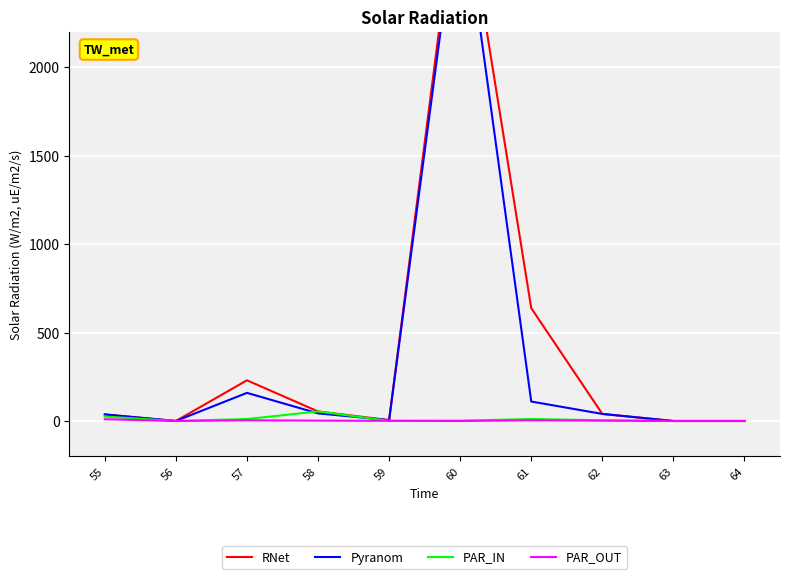

Rank the series by their maximum value, from lowest to highest.

PAR_OUT, PAR_IN, Pyranom, RNet